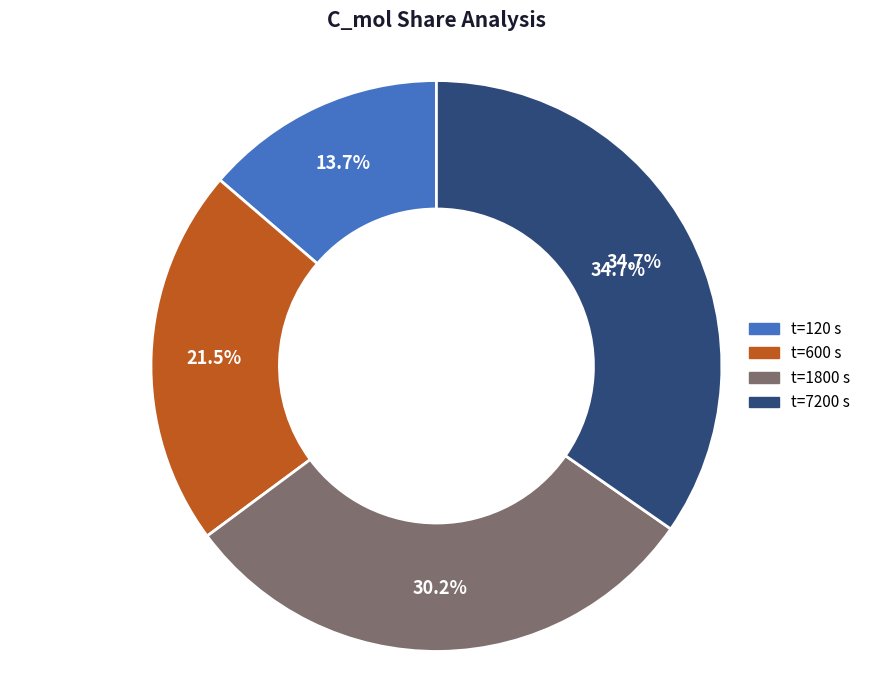

Does any single category account for the majority?

No